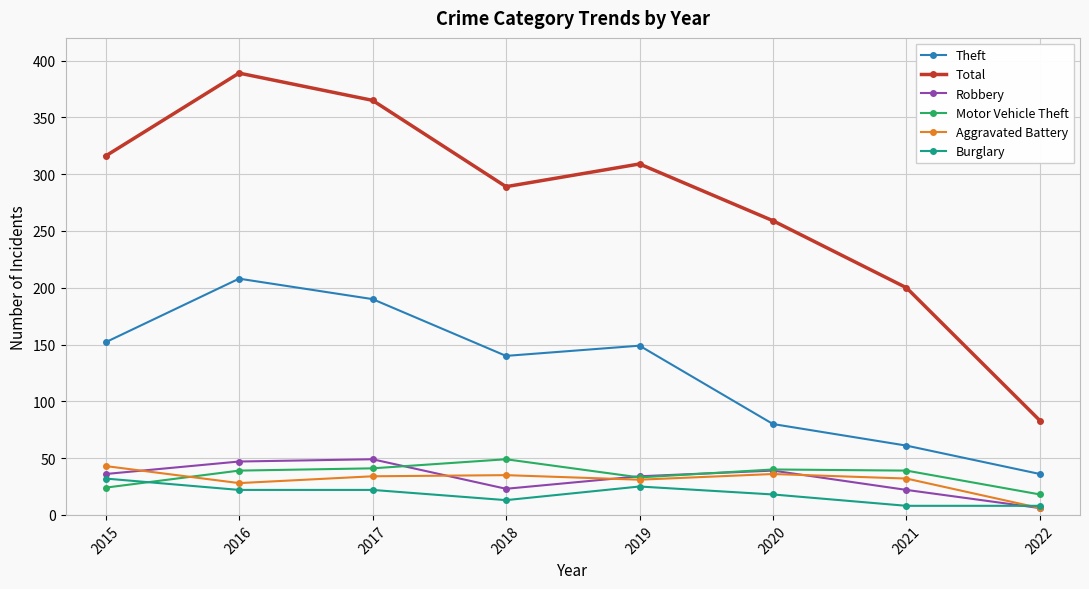

What are all the series names shown in the legend?

Theft, Total, Robbery, Motor Vehicle Theft, Aggravated Battery, Burglary